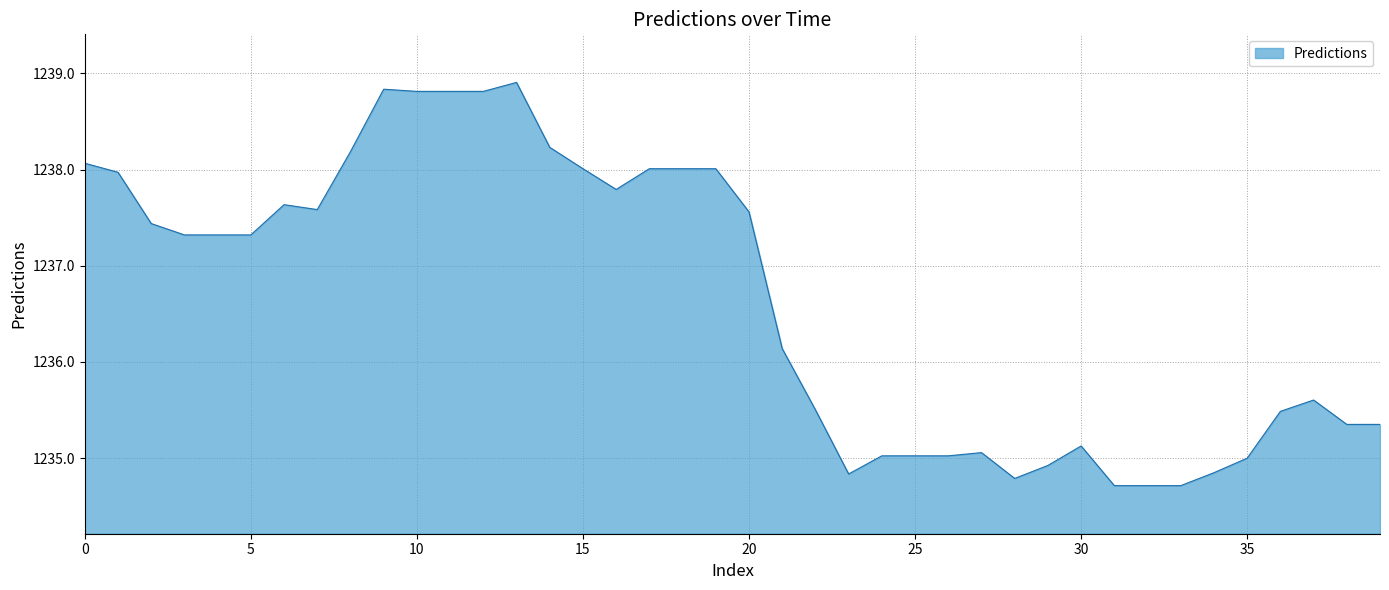

What is the smallest value displayed?

1234.7